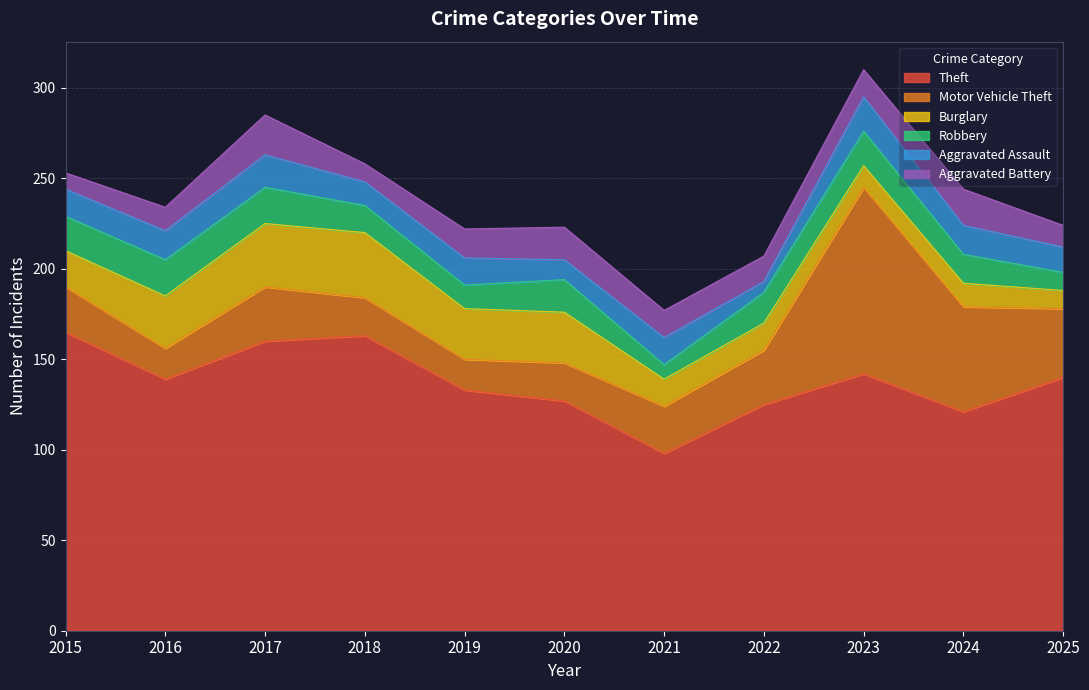

Reading right to left, transcribe all the data shown in this chart.

Theft: 2025=140	2024=121	2023=142	2022=125	2021=98	2020=127	2019=133	2018=163	2017=160	2016=139	2015=165
Motor Vehicle Theft: 2025=38	2024=58	2023=103	2022=30	2021=26	2020=21	2019=17	2018=21	2017=30	2016=17	2015=25
Burglary: 2025=10	2024=13	2023=12	2022=15	2021=15	2020=28	2019=28	2018=36	2017=35	2016=29	2015=20
Robbery: 2025=10	2024=16	2023=19	2022=17	2021=8	2020=18	2019=13	2018=15	2017=20	2016=20	2015=19
Aggravated Assault: 2025=14	2024=16	2023=19	2022=6	2021=15	2020=11	2019=15	2018=13	2017=18	2016=16	2015=15
Aggravated Battery: 2025=12	2024=20	2023=15	2022=14	2021=15	2020=18	2019=16	2018=10	2017=22	2016=13	2015=9